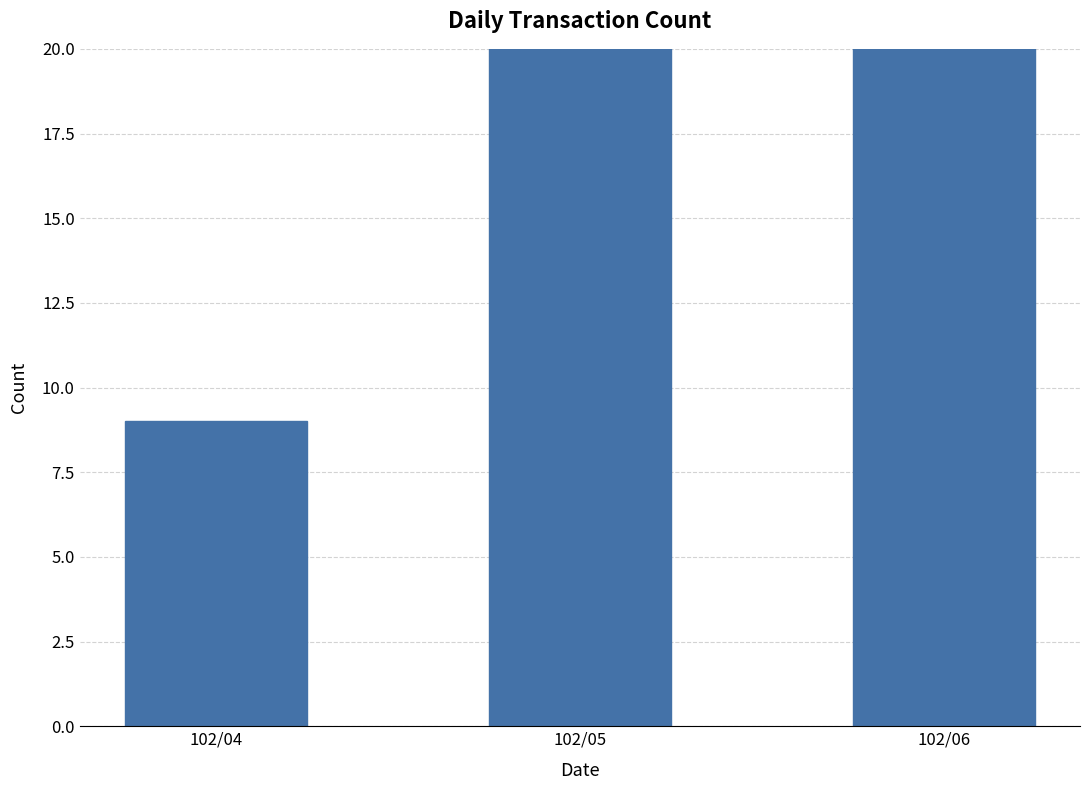

Approximately how many times larger is the value at 102/04 compared to 102/06?

0.4